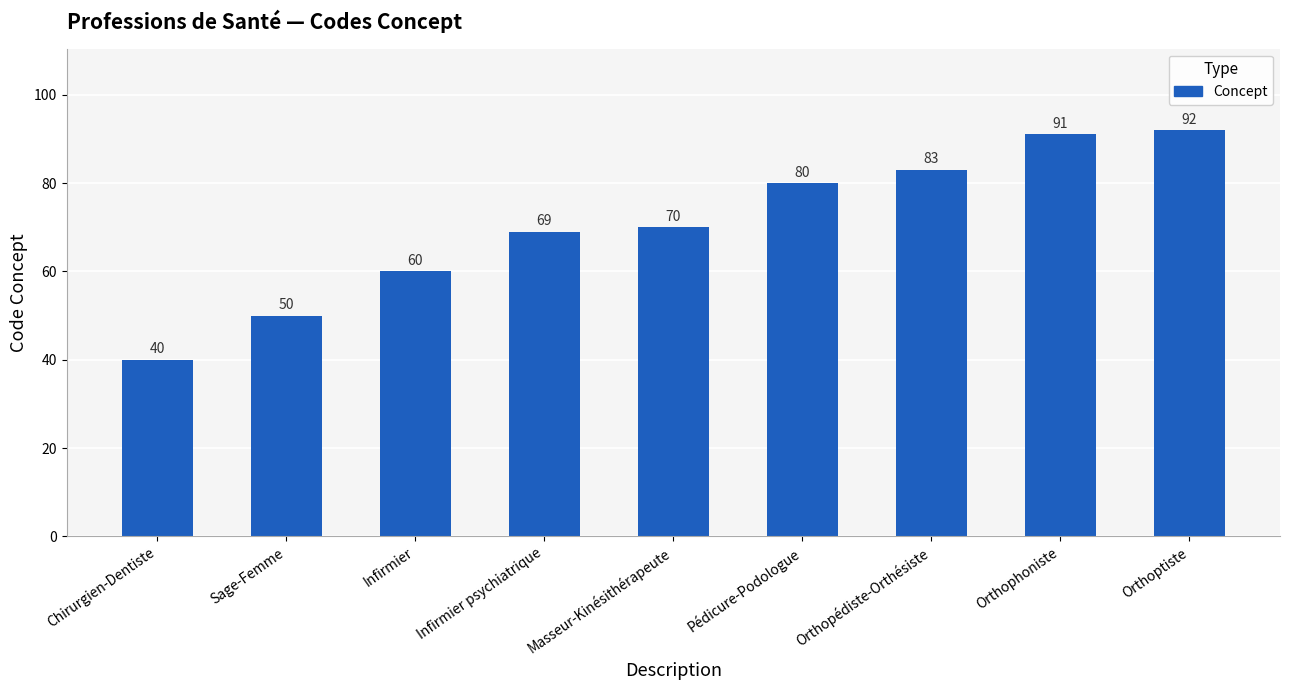

Reading right to left, transcribe all the data shown in this chart.

92	91	83	80	70	69	60	50	40